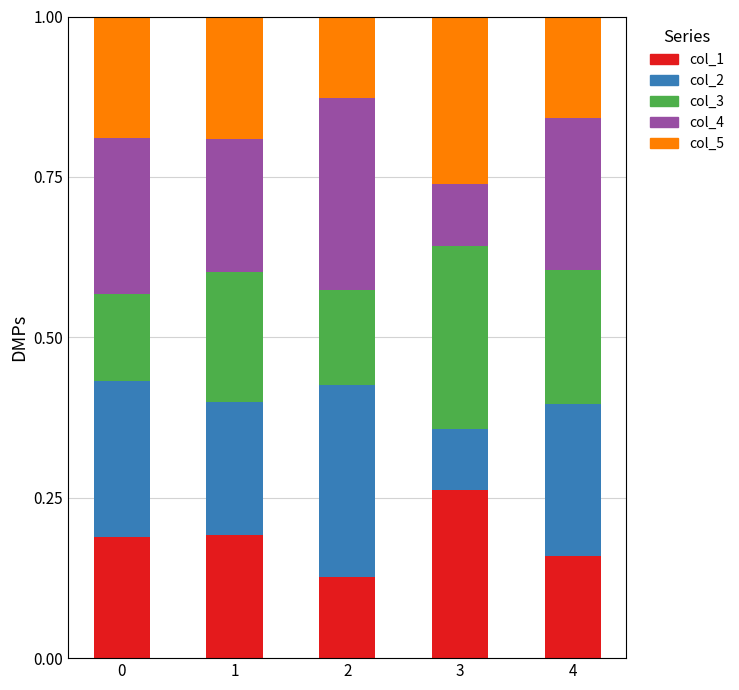

What is the total value across all series at 4?

1.0